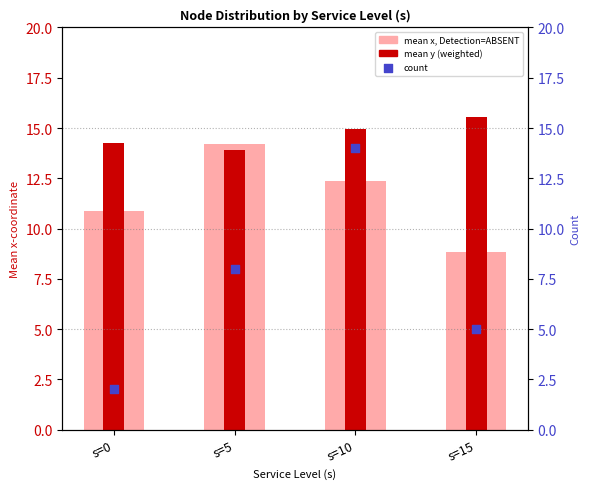

Which series contains the highest Y value?

mean y (count weighted)